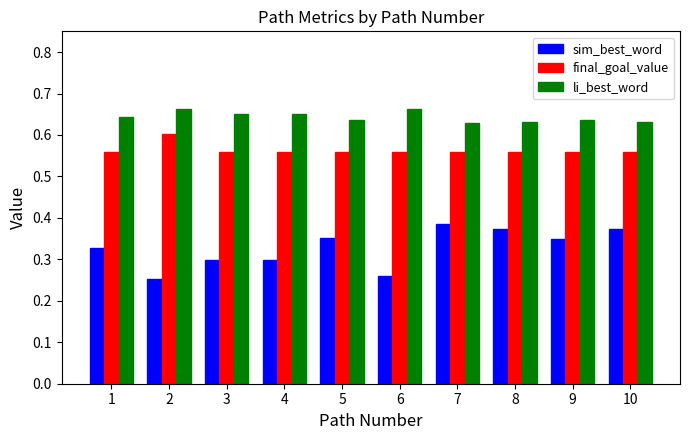

The value of final_goal_value at 8 is 1.0. True or false?

False